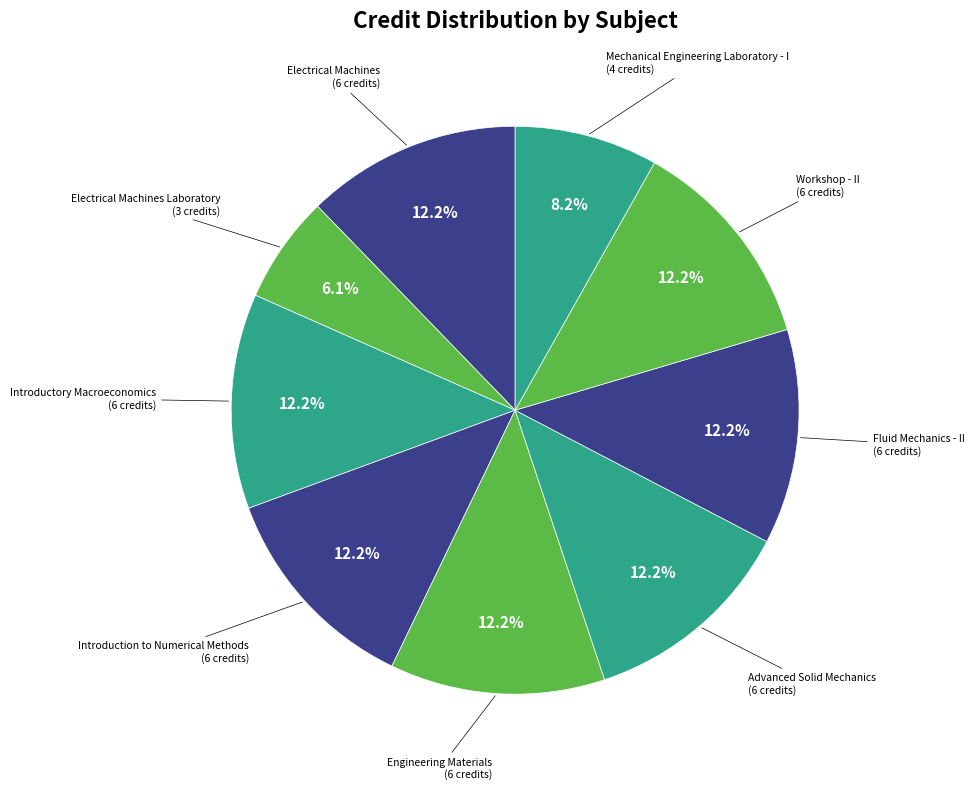

Which slice is the smallest?

Electrical Machines Laboratory